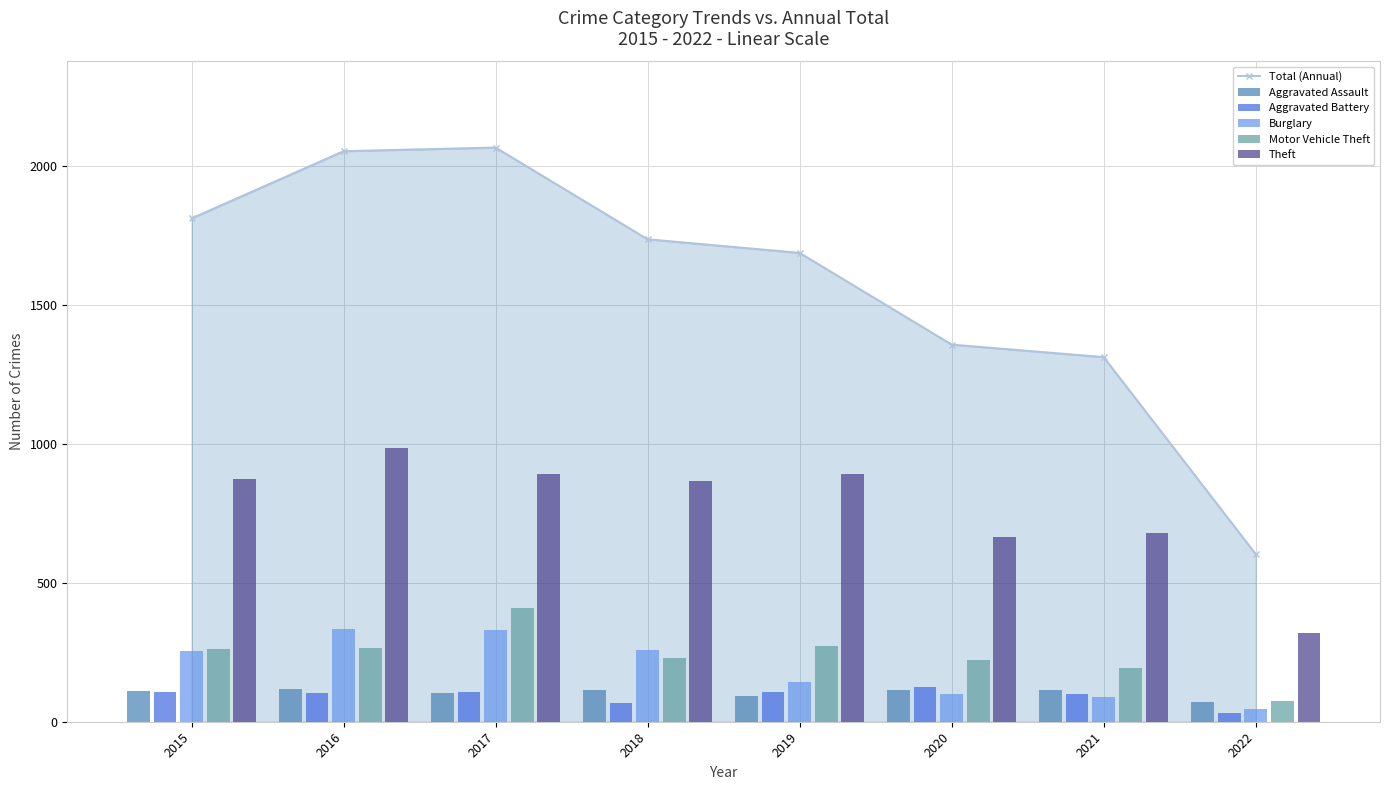

How many data points in Motor Vehicle Theft are less than 261?

4